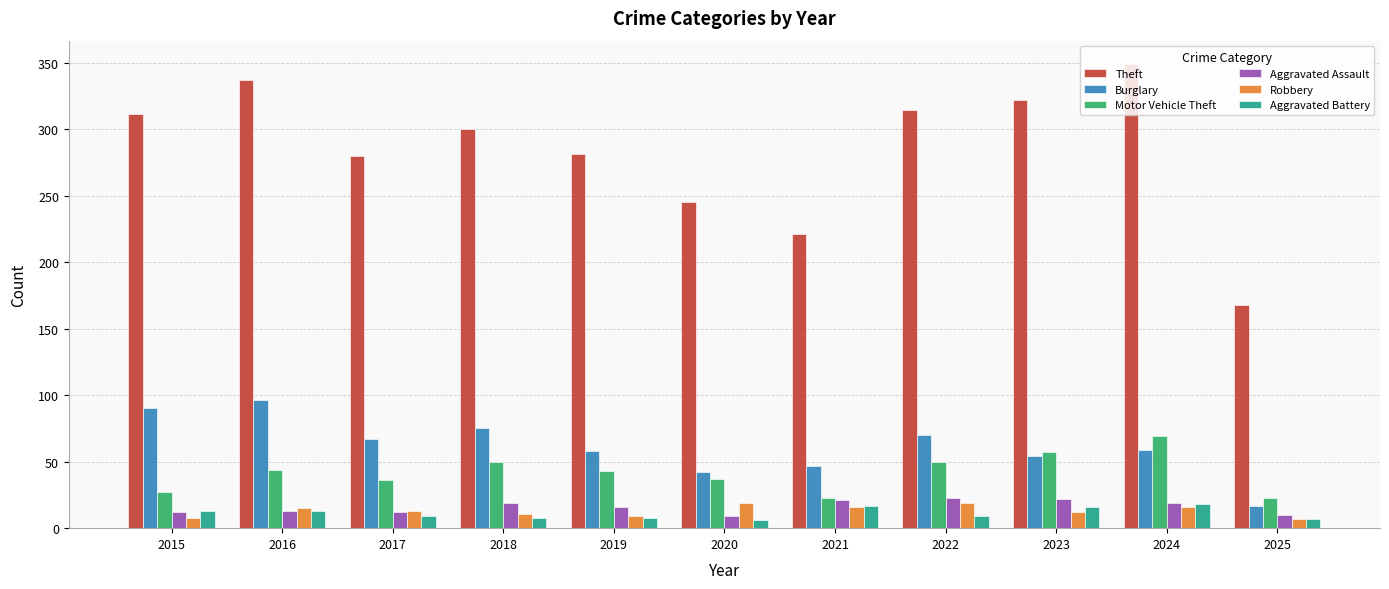

What is the spread (max minus min) of values at 2016?

324